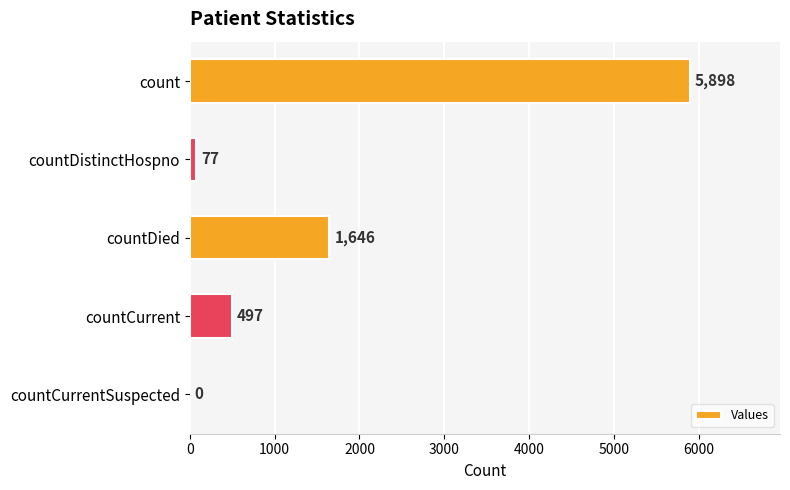

Reading top to bottom, extract all data points from this chart.

count=5898	countDistinctHospno=77	countDied=1646	countCurrent=497	countCurrentSuspected=0